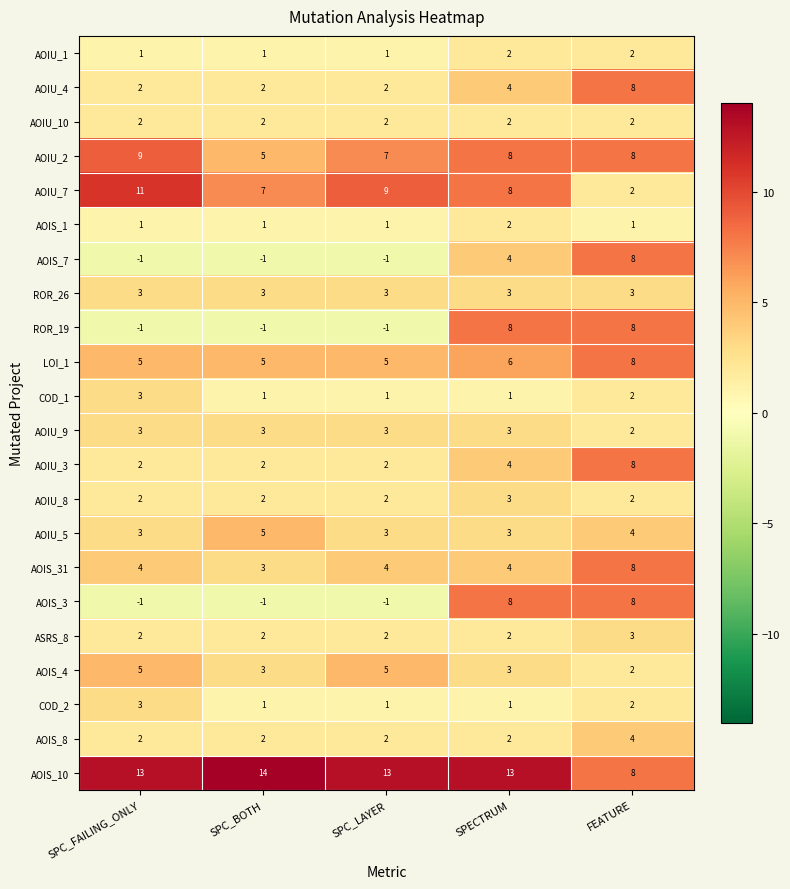

At which label is AOIU_7 closest to 6?

SPC_BOTH